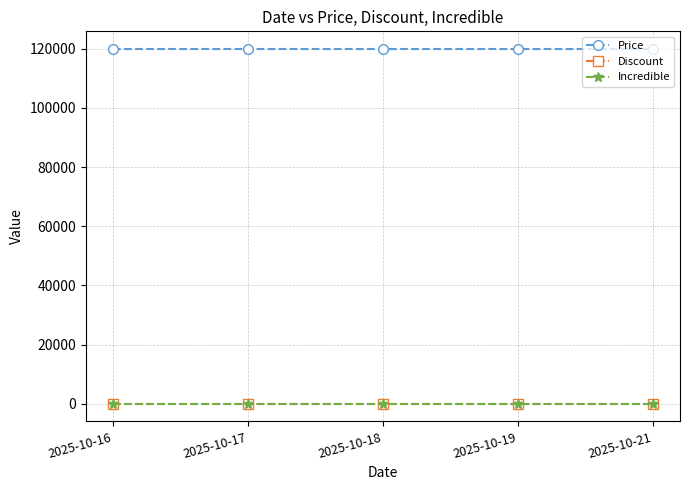

Does the chart have visible grid lines?

Yes